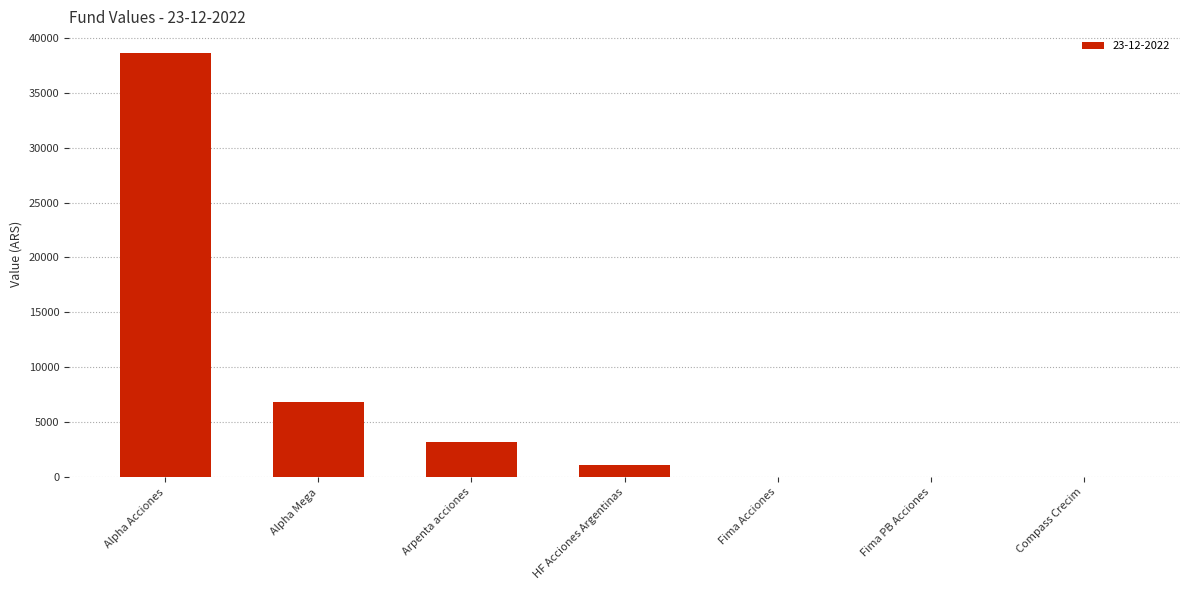

How many data points are above 1113?

4